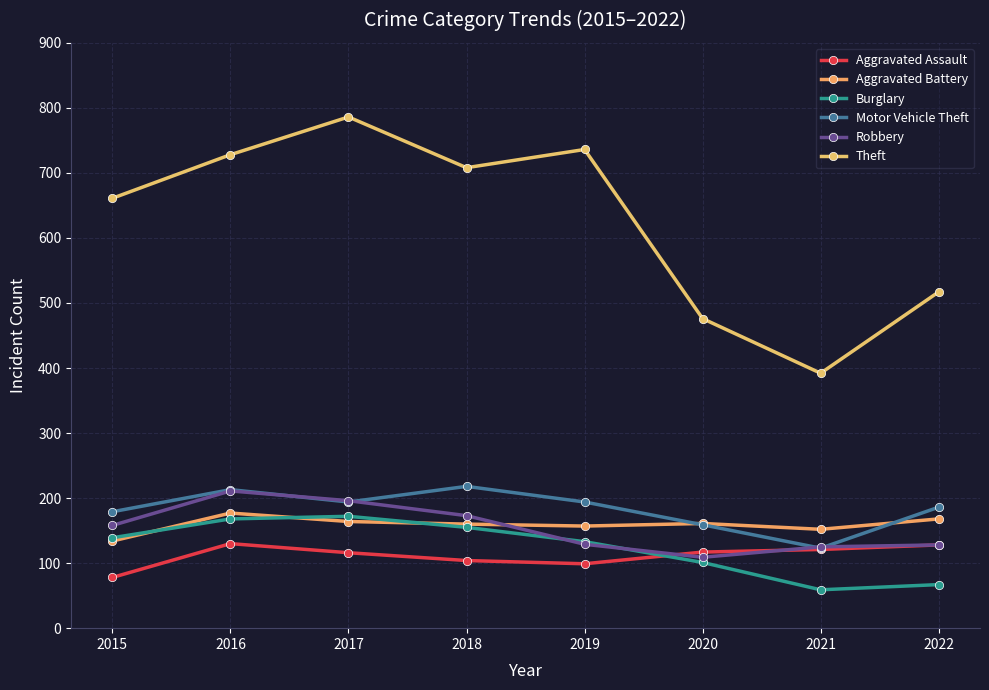

What is the smallest value displayed?

59